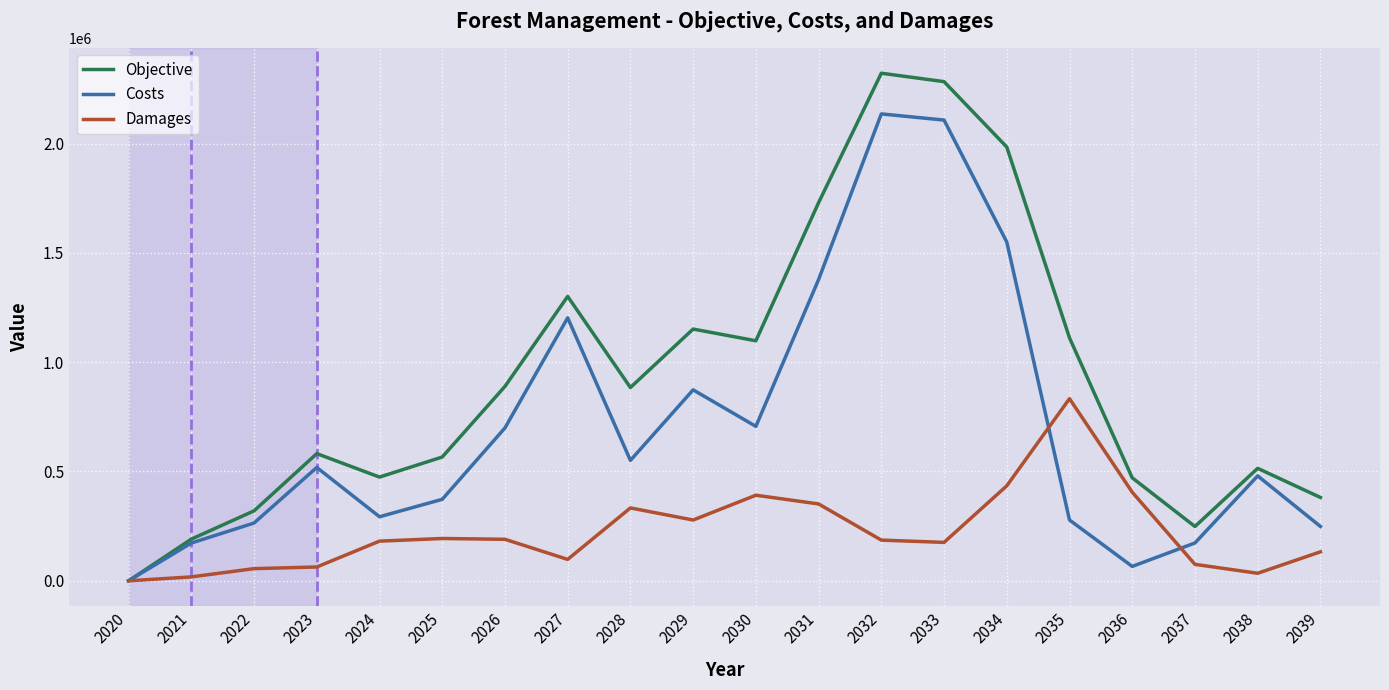

List the series in order of their peak value, highest first.

Objective, Costs, Damages